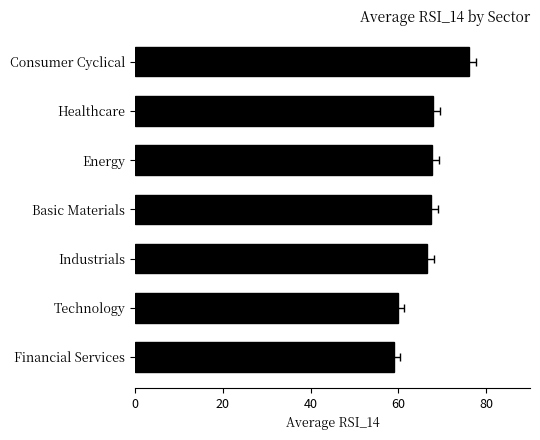

Count the number of values greater than 67.

4